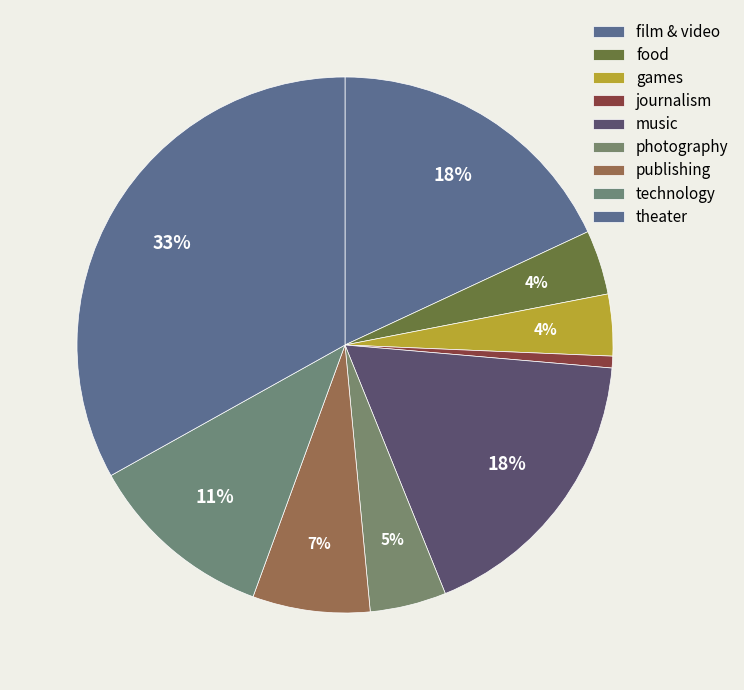

Count the number of slices in the pie.

9